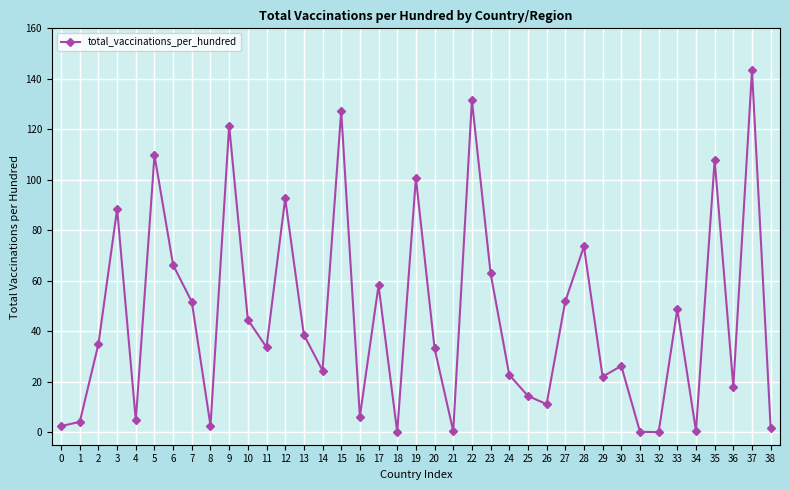

How many interior local peaks (higher than both neighbors) does the data have?

13